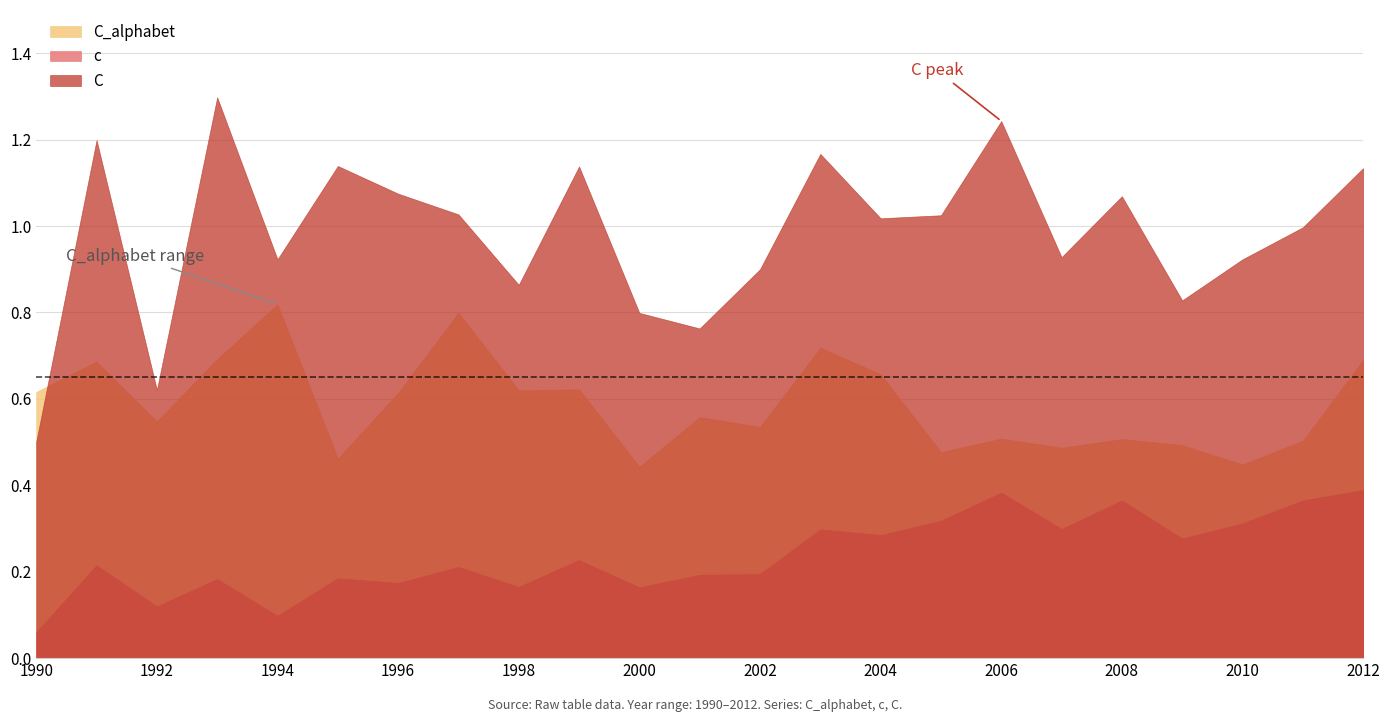

What is the spread (max minus min) of values at 1997?

0.8